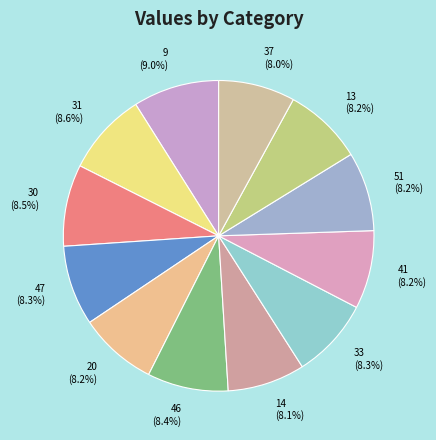

True or false: 33 accounts for 3% of the total.

False